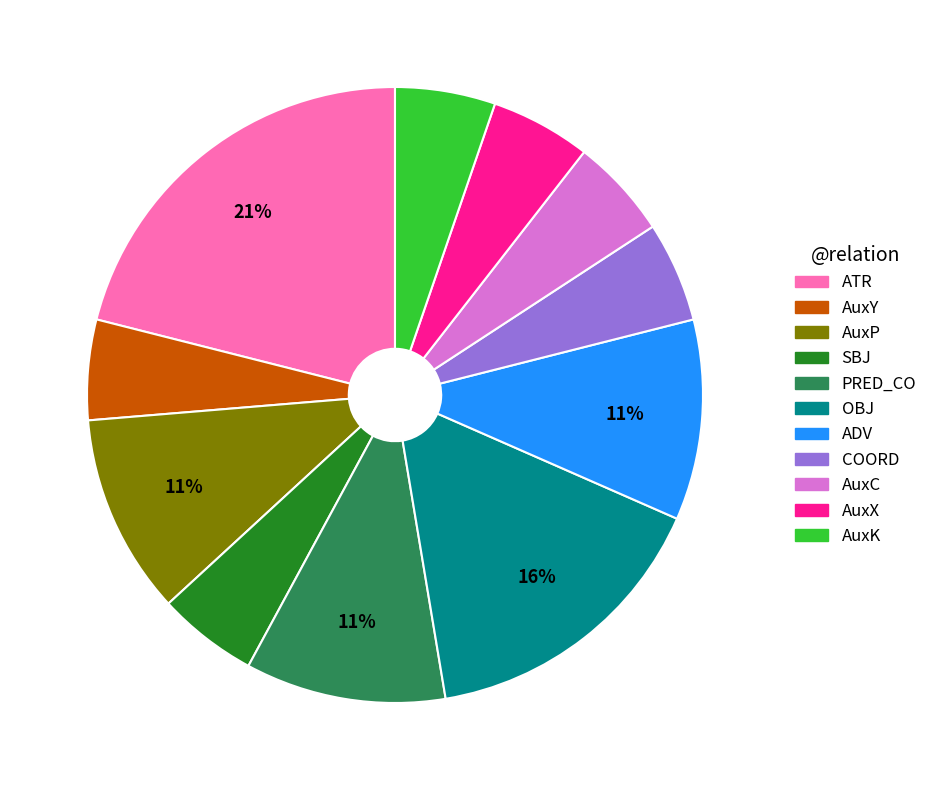

What is the largest slice in the pie chart?

ATR